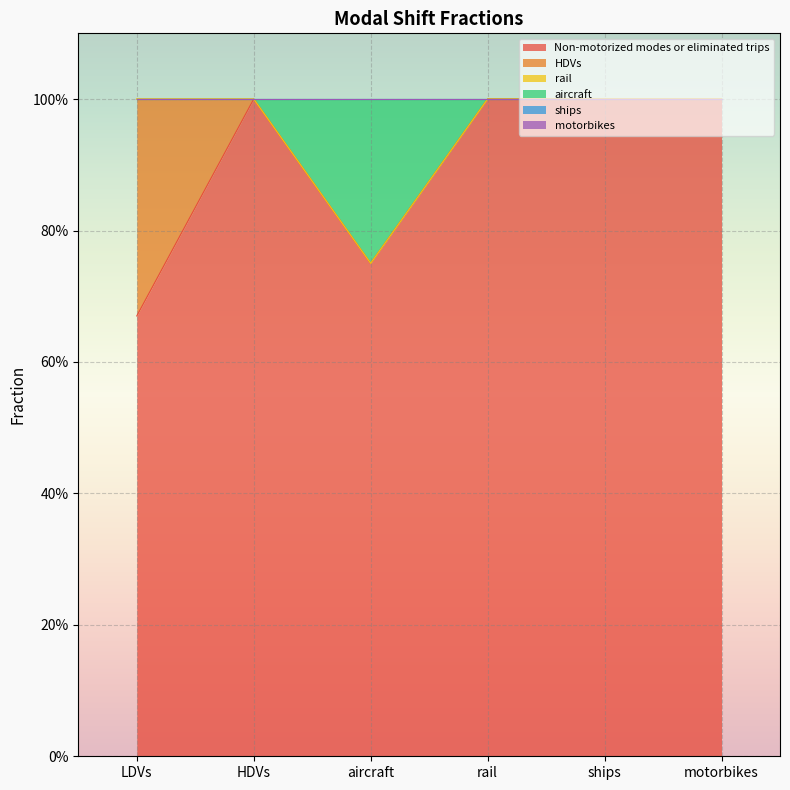

How many interior local valleys does the Non-motorized modes or eliminated trips series have?

1